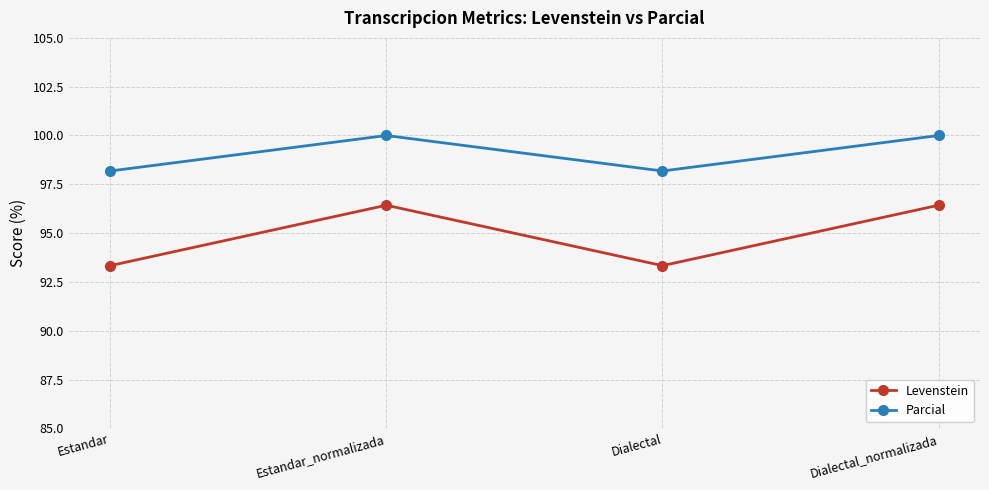

The Parcial series shows 100.0 at Dialectal_normalizada. True or false?

True